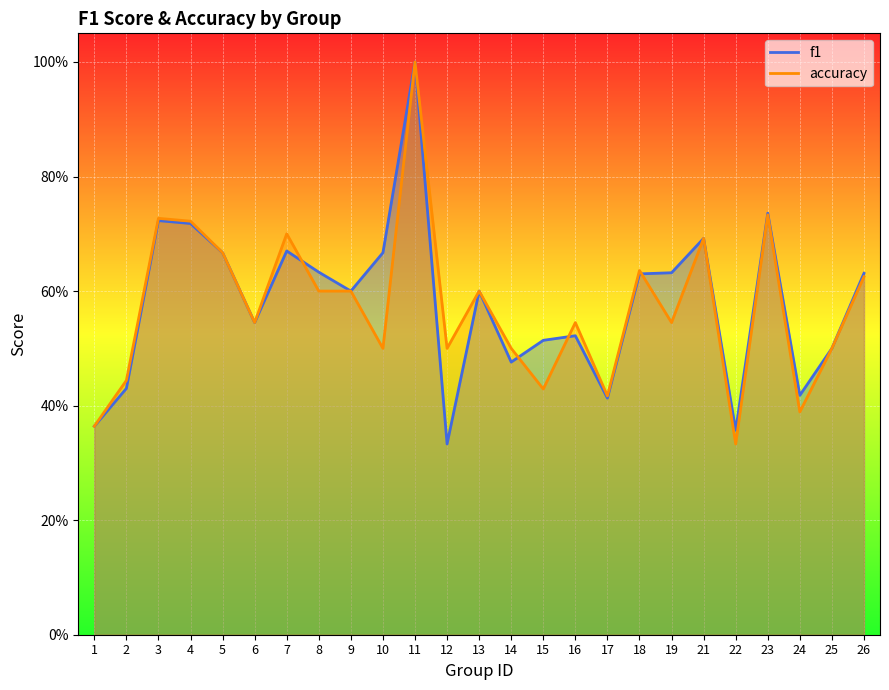

After their last crossing, which series has the higher values: f1 or accuracy?

f1